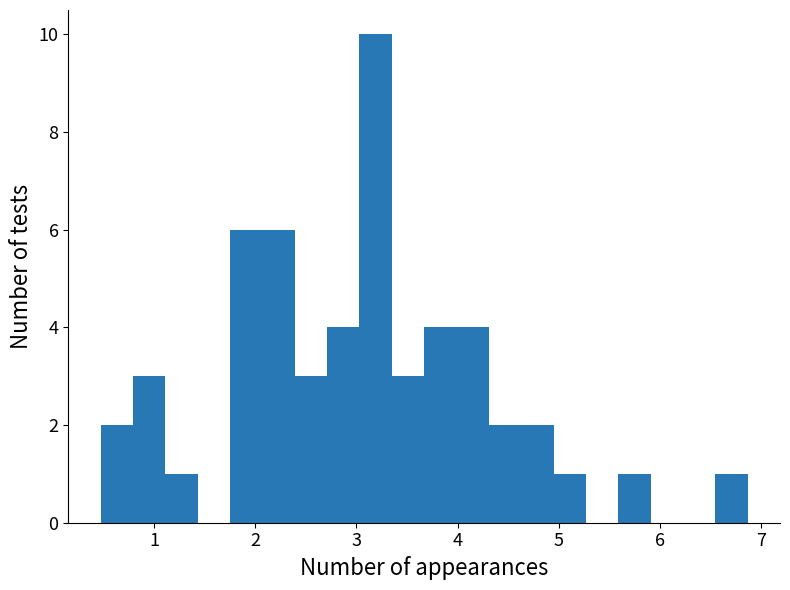

Around what value on the x-axis is the tallest bar? Give the approximate position of its centre, as read against the axis.

3.2